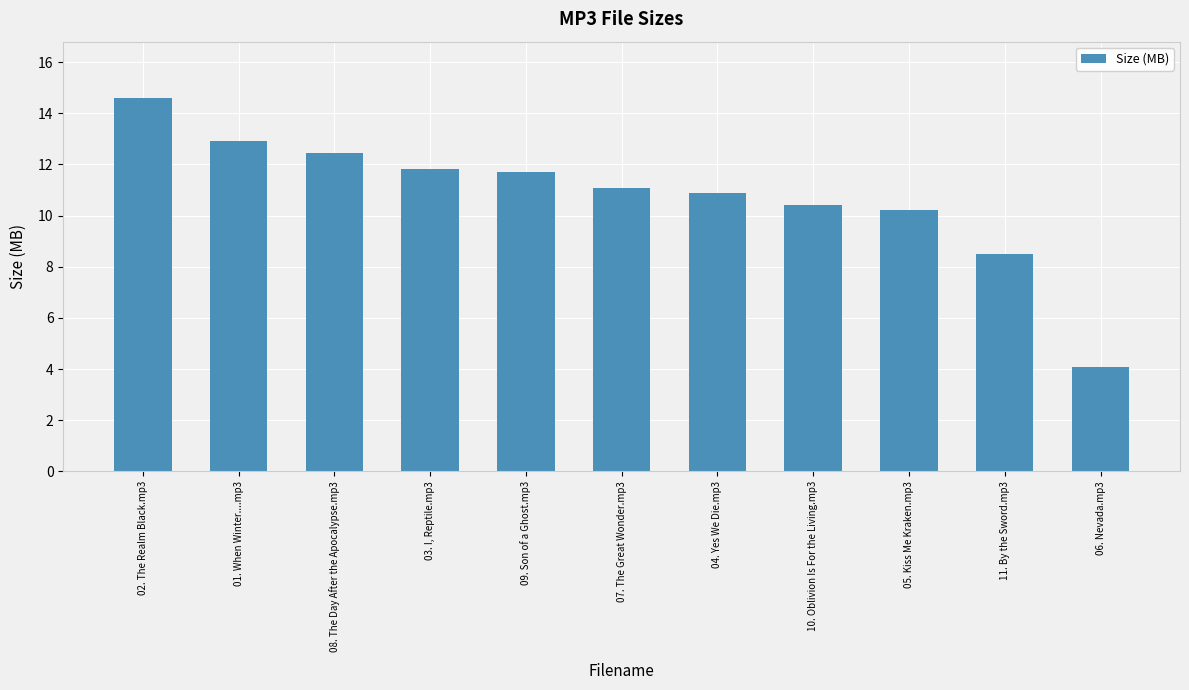

What is the change in value from 09. Son of a Ghost.mp3 to 11. By the Sword.mp3?

-3.2